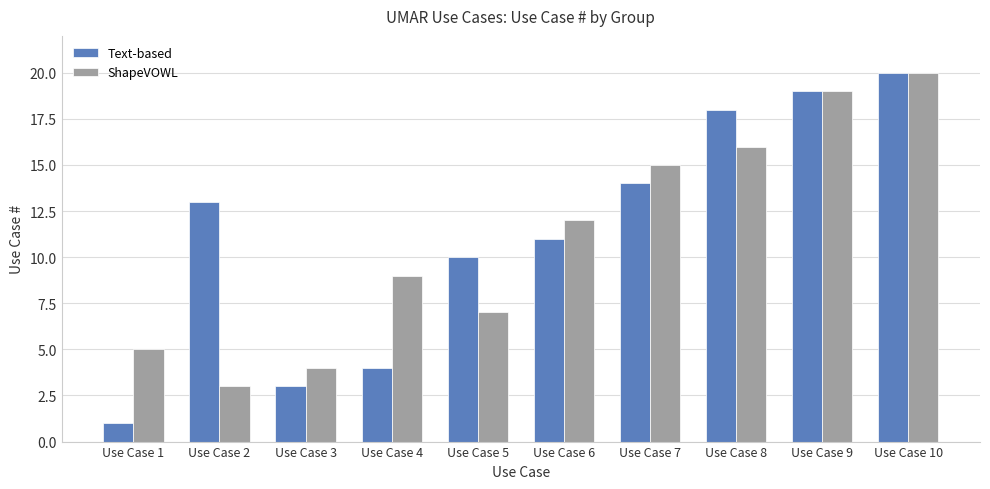

The ShapeVOWL series shows 5 at Use Case 8. True or false?

False